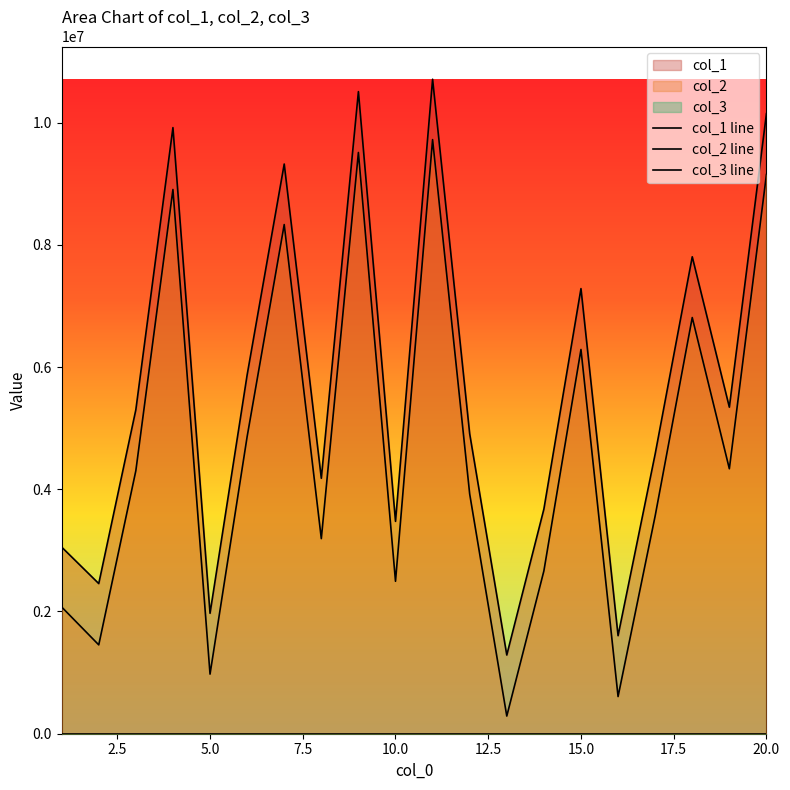

Does the chart display data point markers on the line(s)?

No